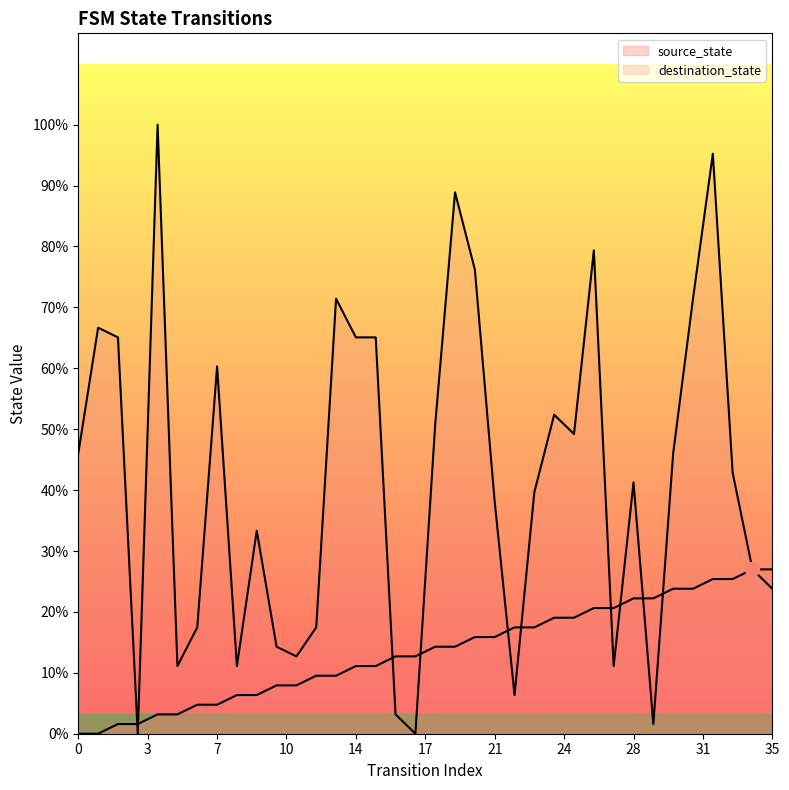

Which label corresponds to the largest value in the chart?

4